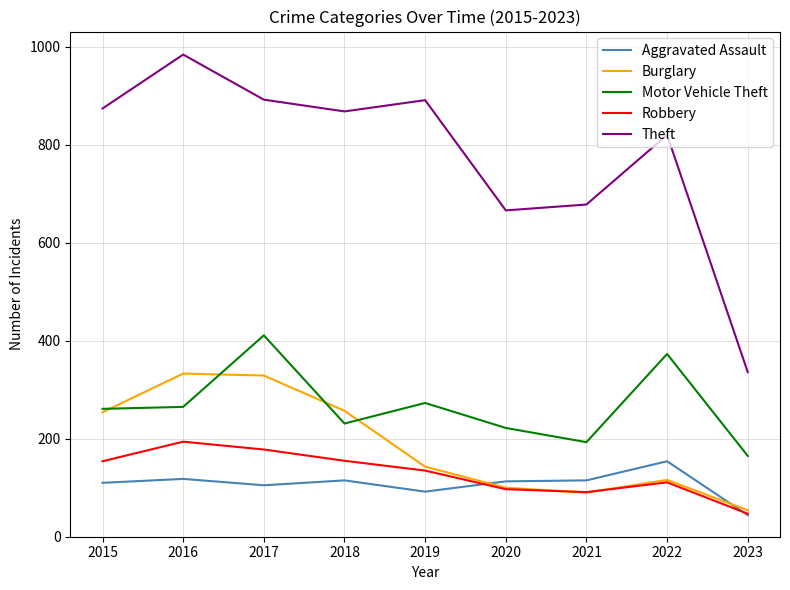

Is it true that Theft equals 1571 at 2015?

False